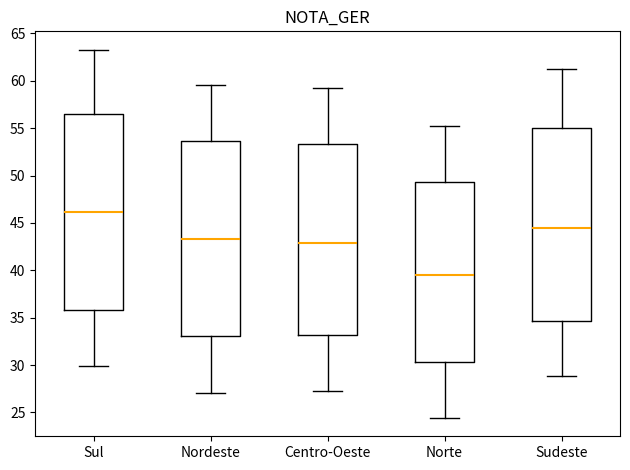

Which box has the lowest median line?

Norte